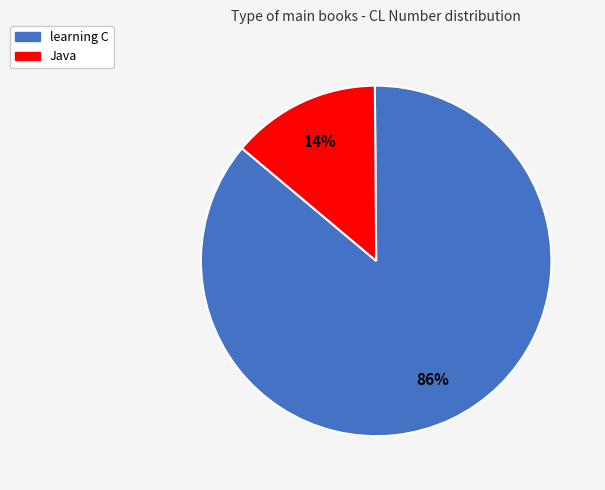

To the nearest percent, what is the combined percentage of Java and learning C?

100%